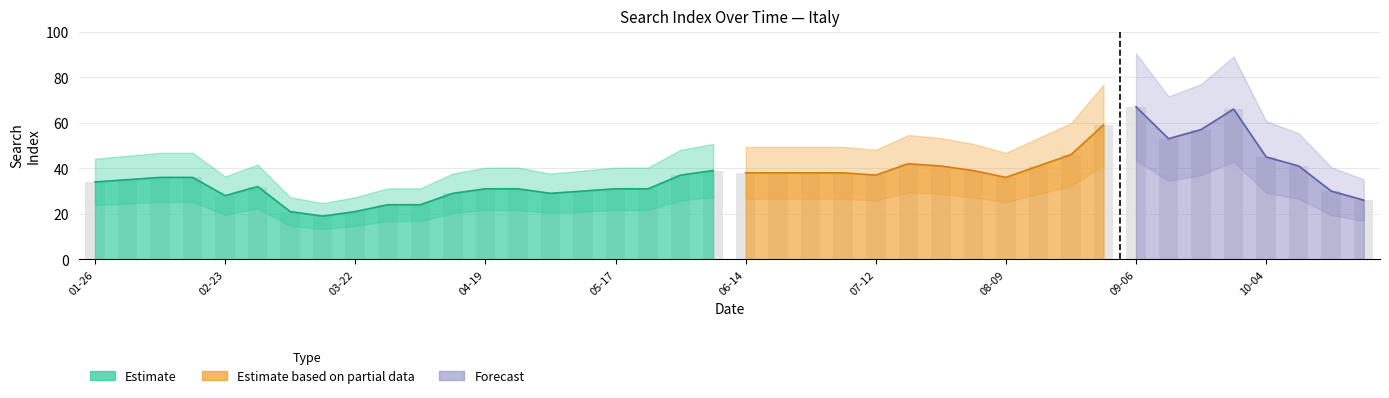

What is the sum of all values?

1476